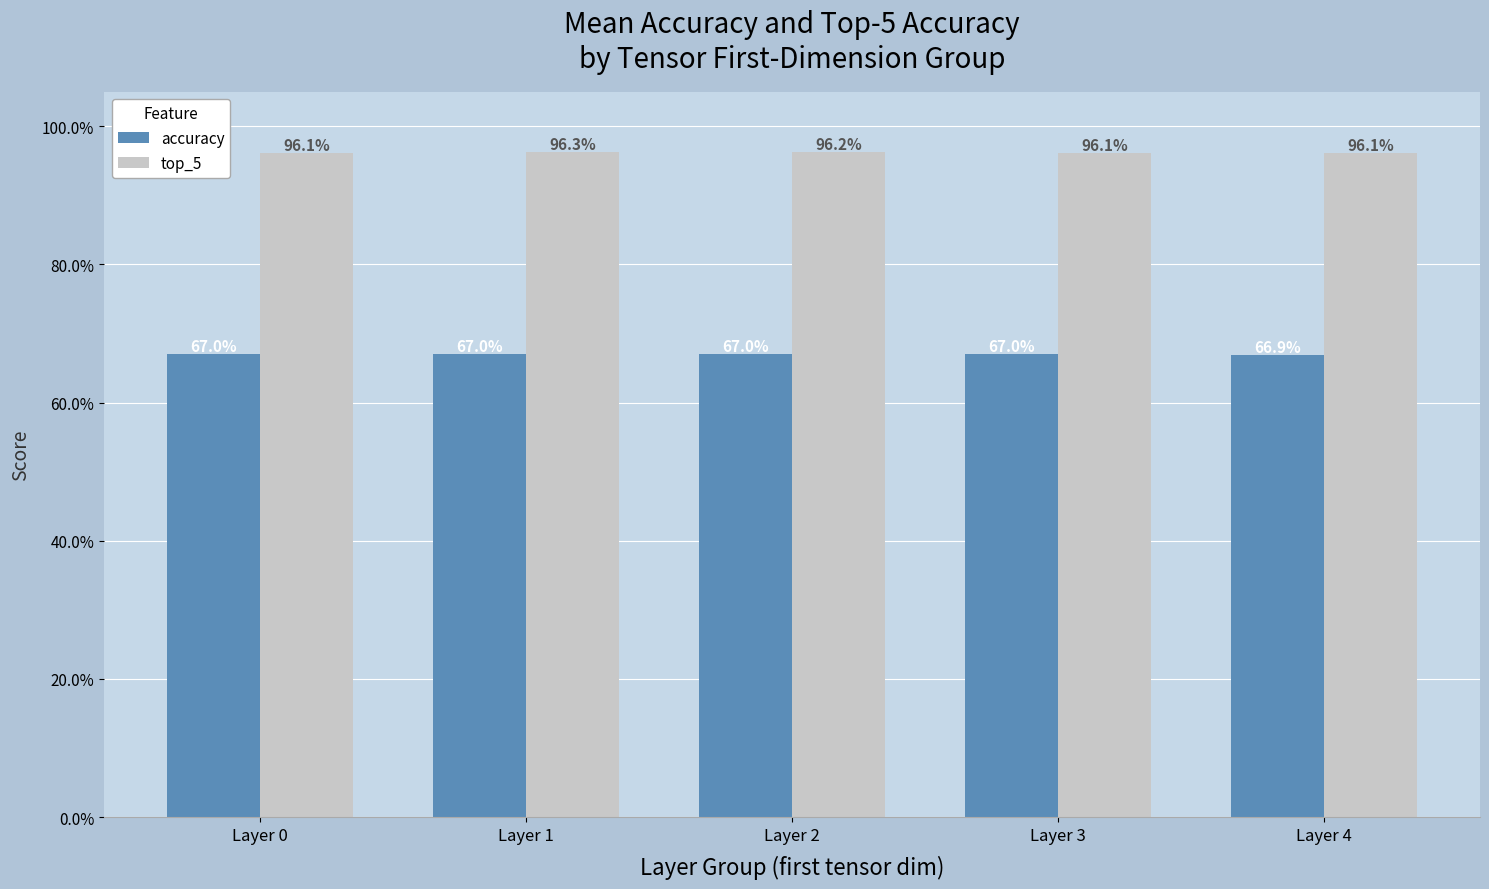

At Layer 3, list the series in order from largest to smallest.

top_5, accuracy